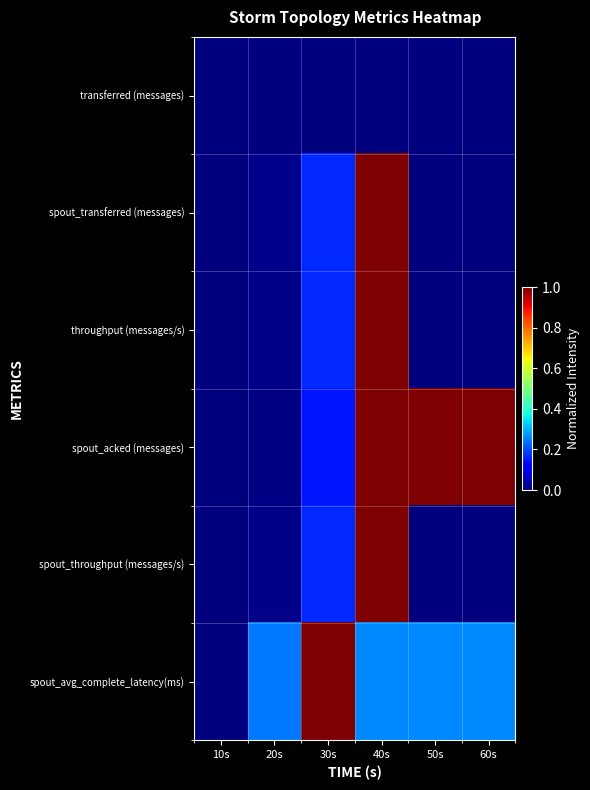

What is the total value across all series at 60s?

1.3